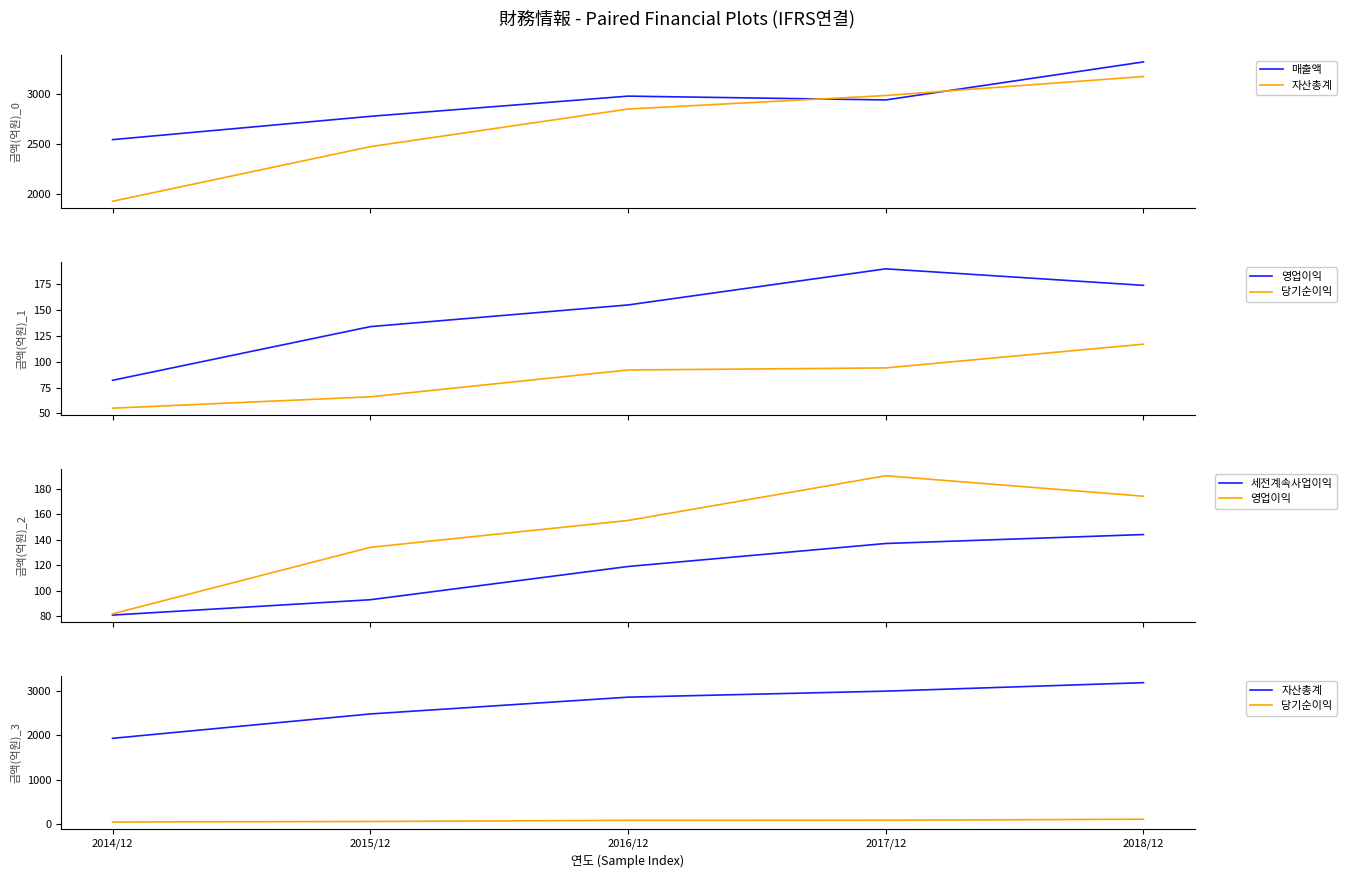

What is the total value across all series at 2014/12?

4692